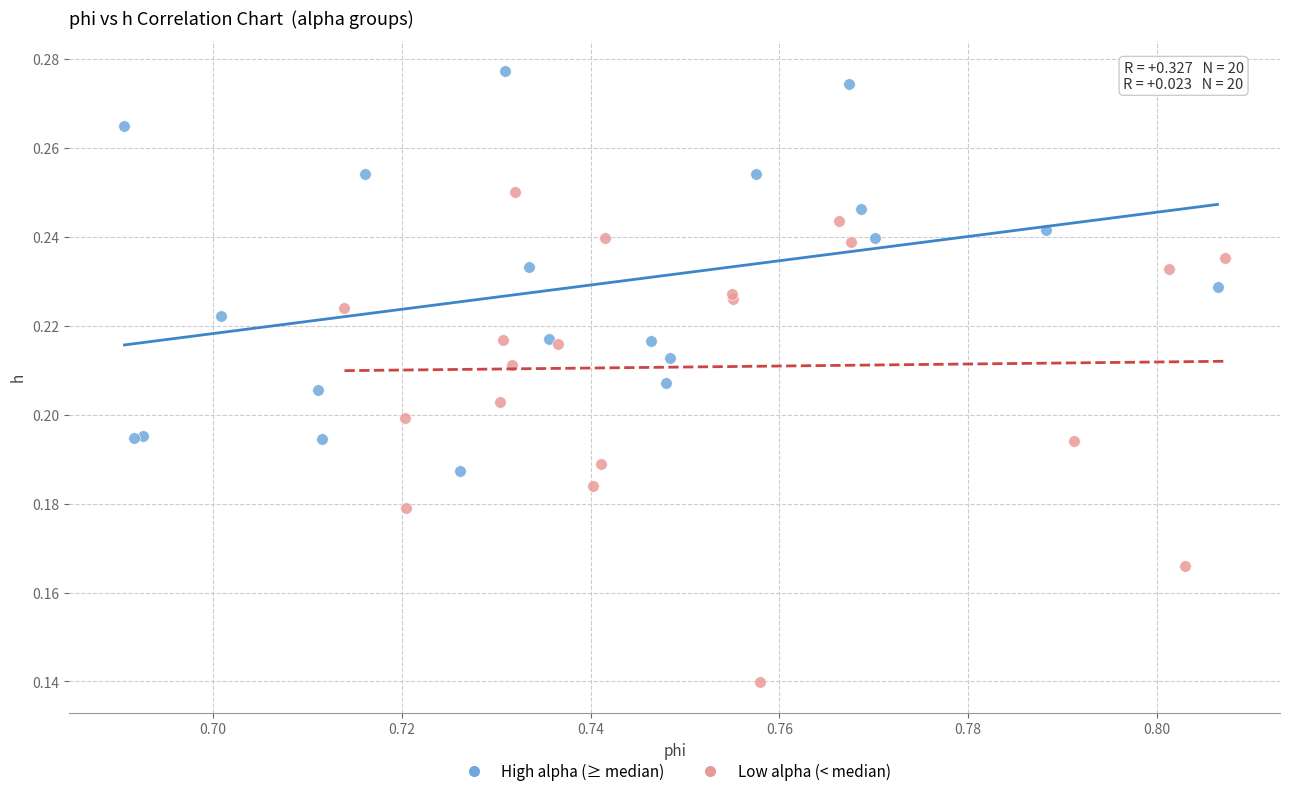

Which series reaches the minimum Y coordinate?

Low alpha (< median)